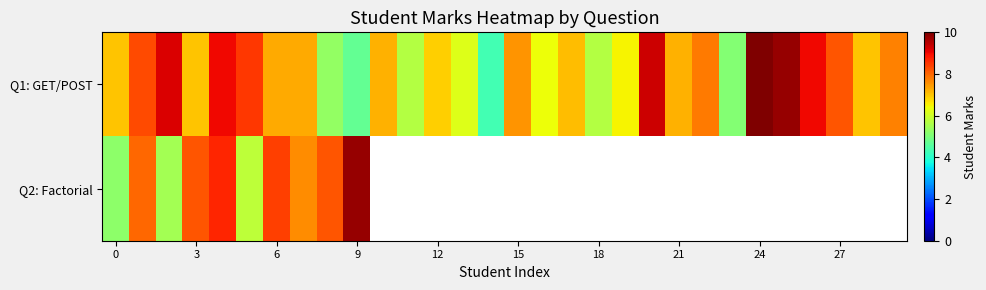

Which series has the largest range (max minus min)?

Q1: GET/POST